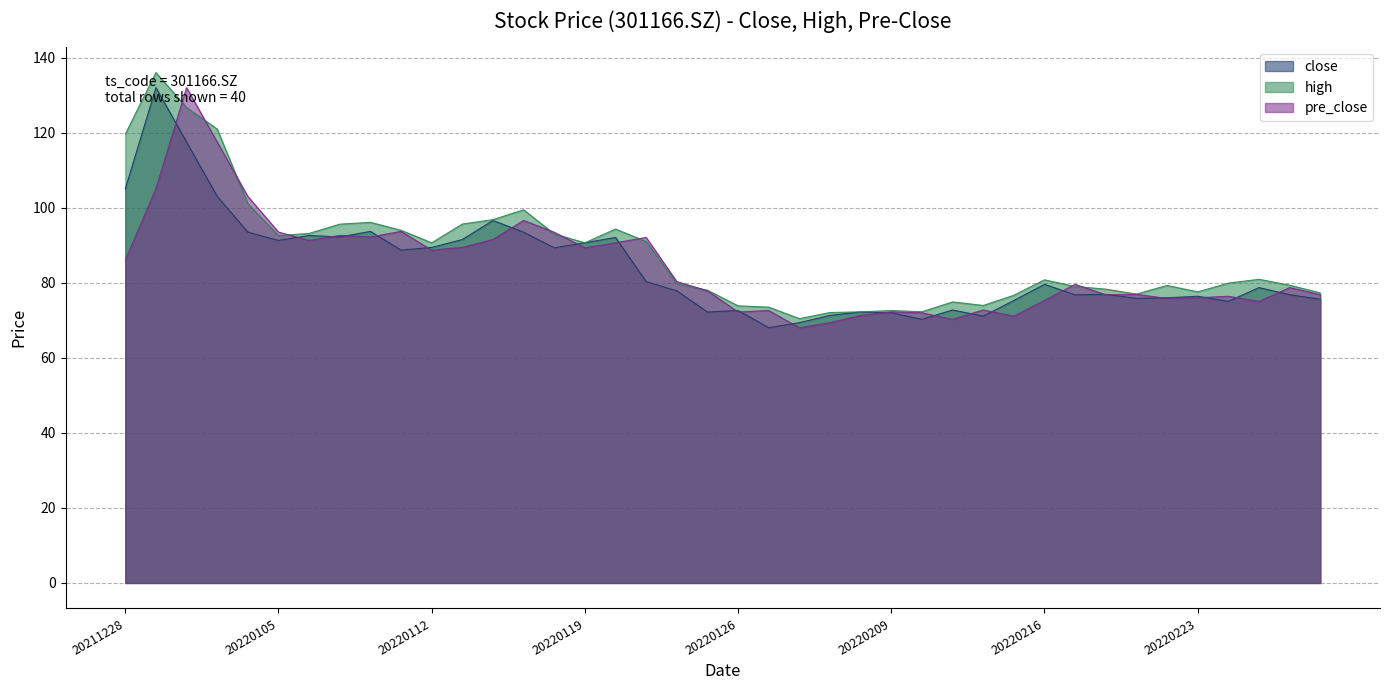

How many series are shown in this chart?

3